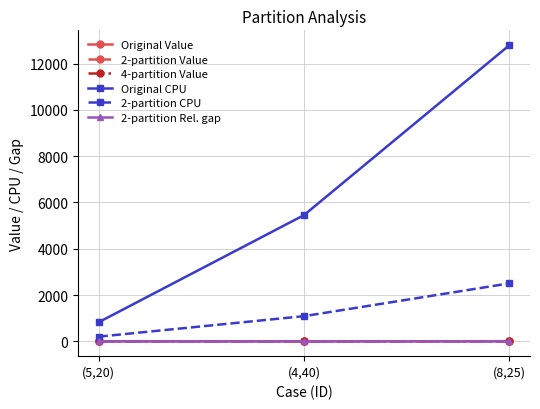

What is the value of the 2-partition Value point at the 3rd from the left?

4.9